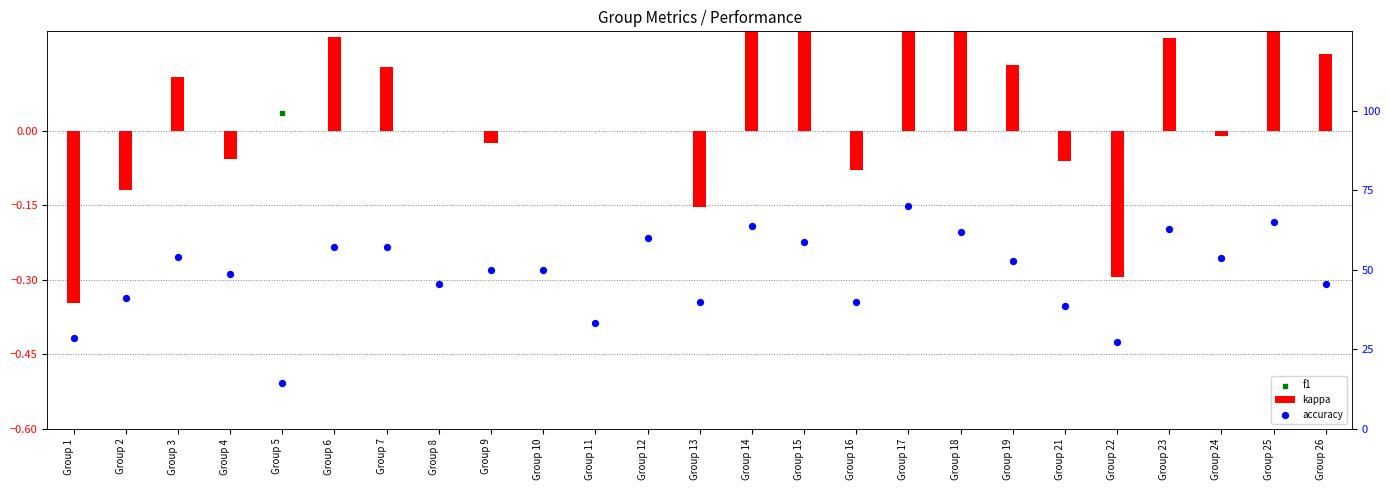

At how many categories does at least one series exceed 38?

21